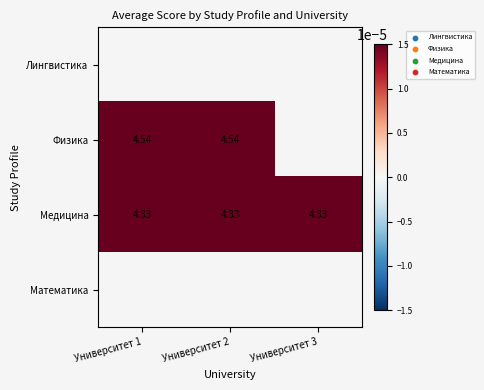

The Математика series shows 0.0 at Университет 3. True or false?

True